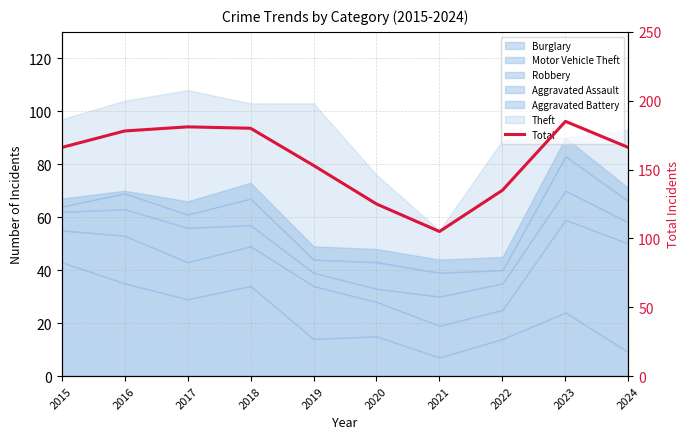

The value at 2018 is 92. True or false?

False